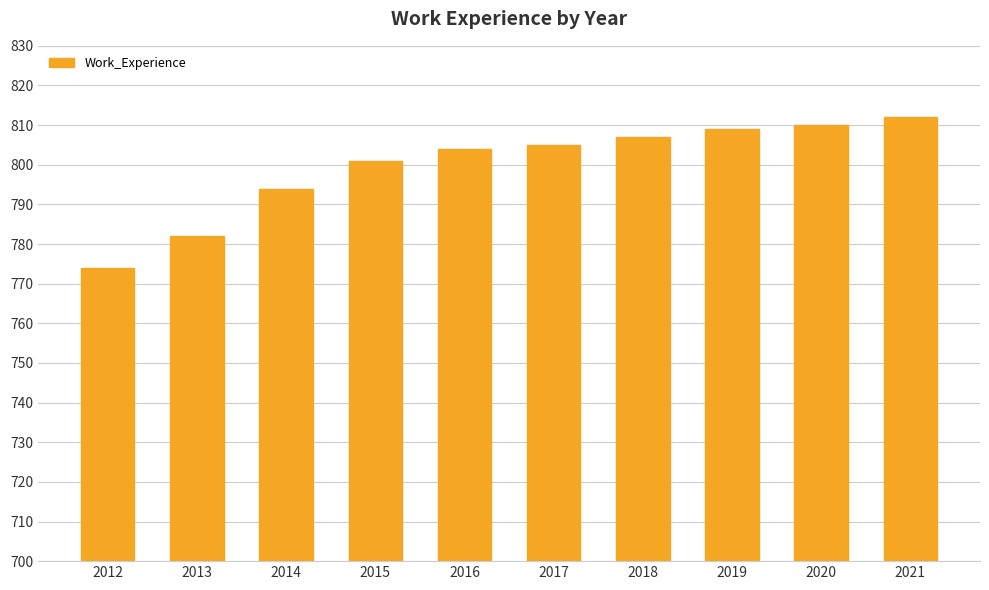

Reading left to right, list all the values displayed in this chart.

2012=774	2013=782	2014=794	2015=801	2016=804	2017=805	2018=807	2019=809	2020=810	2021=812